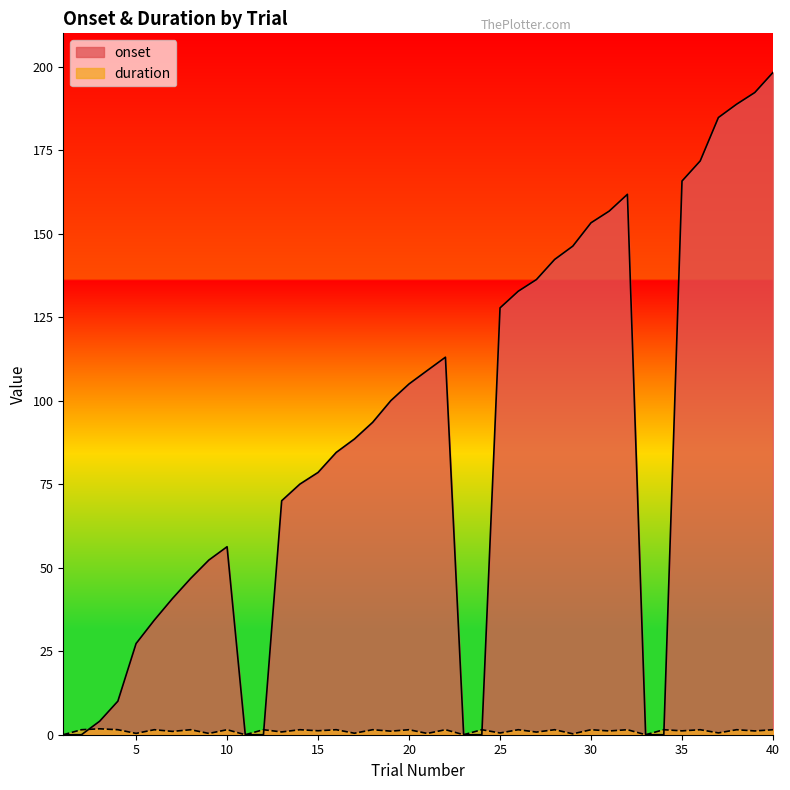

Which category has the highest value across all series?

40